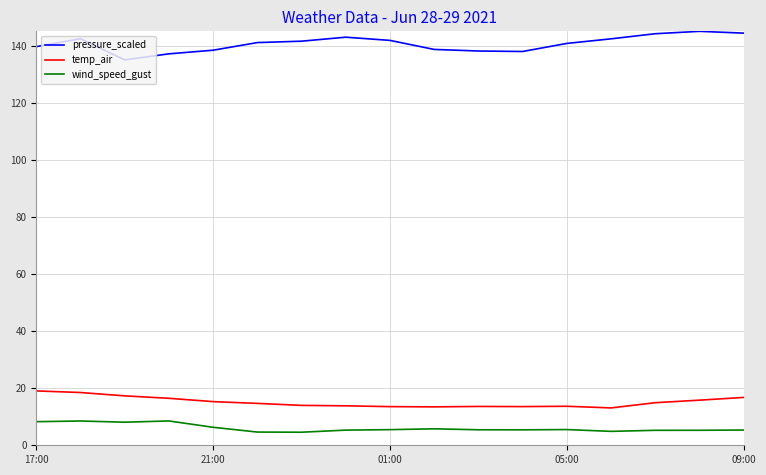

What is the greatest value displayed?

145.0